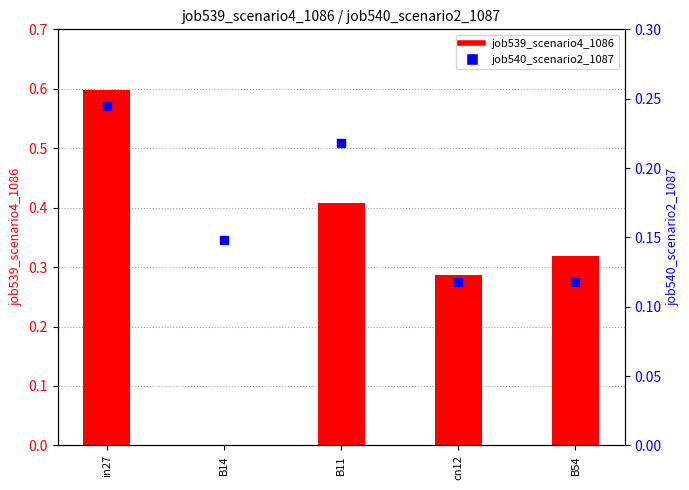

What are all the series names shown in the legend?

job539_scenario4_1086, job540_scenario2_1087